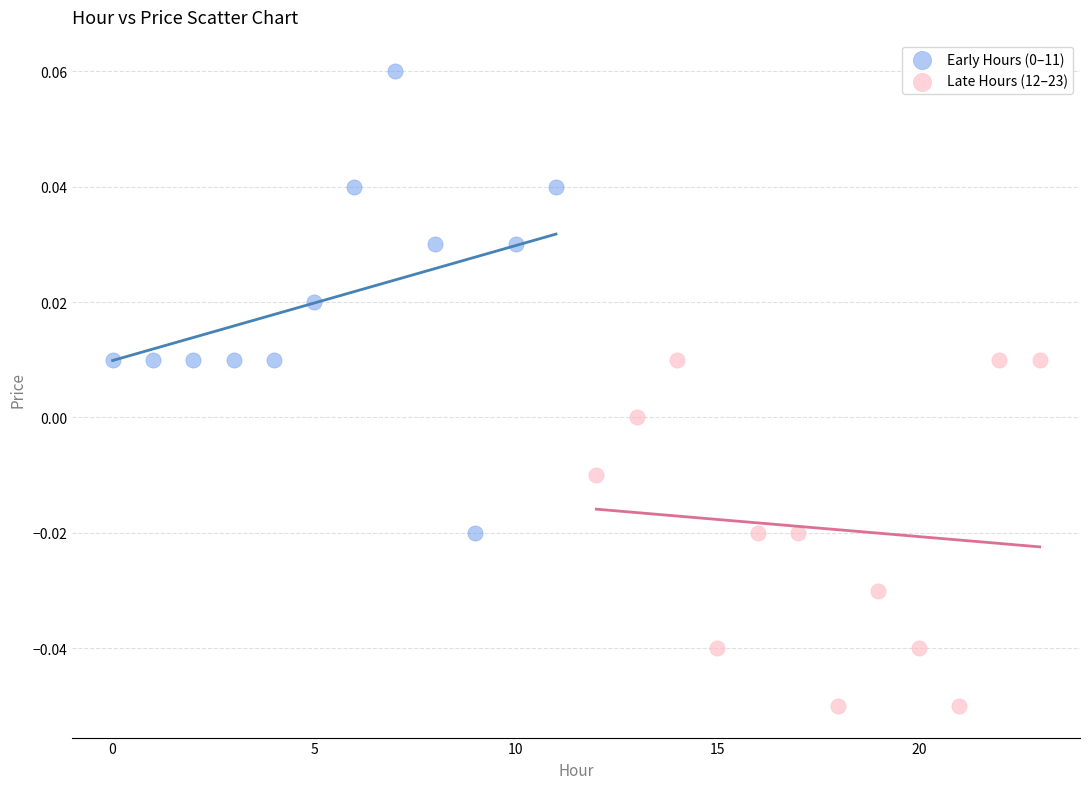

Which series contains the lowest Y value?

Late Hours (12–23)